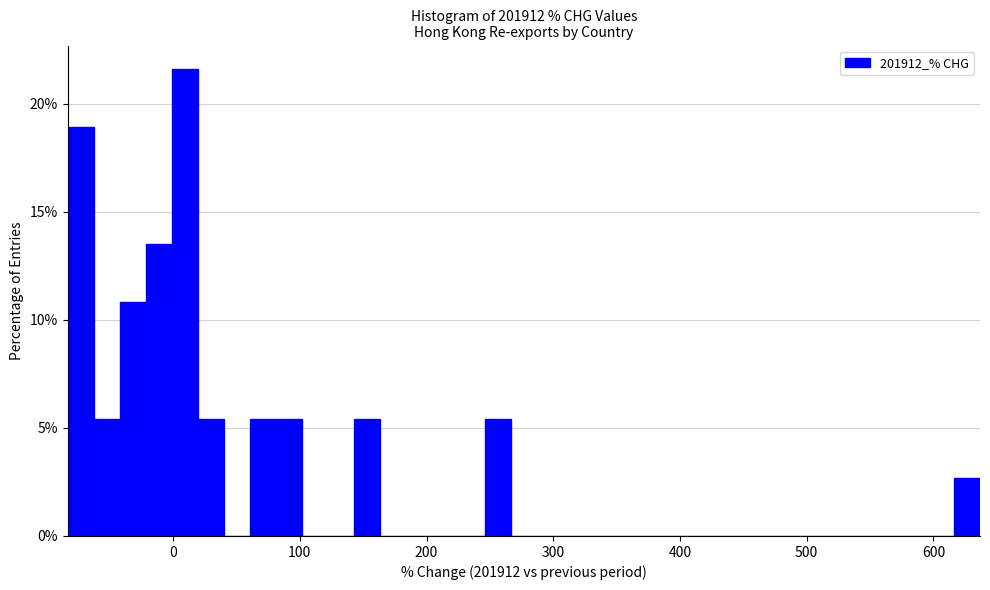

Around what value on the x-axis is the tallest bar? Give the approximate position of its centre, as read against the axis.

10